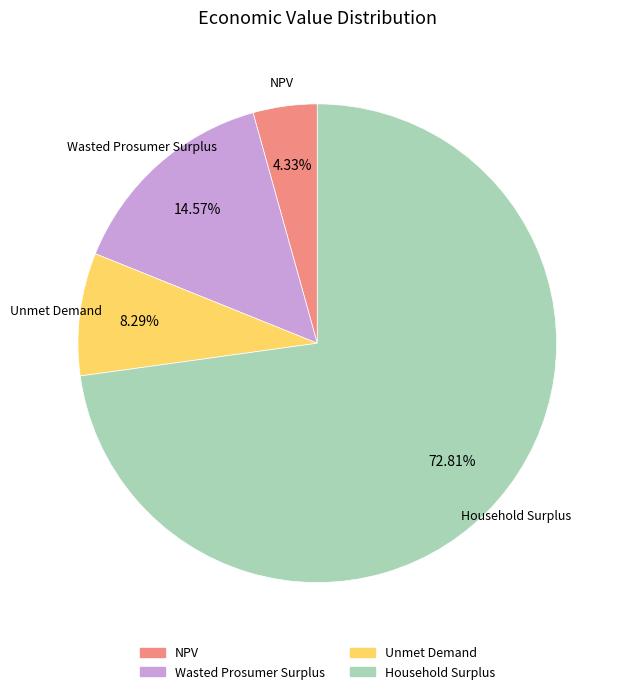

To the nearest percent, what is the average slice percentage?

25%